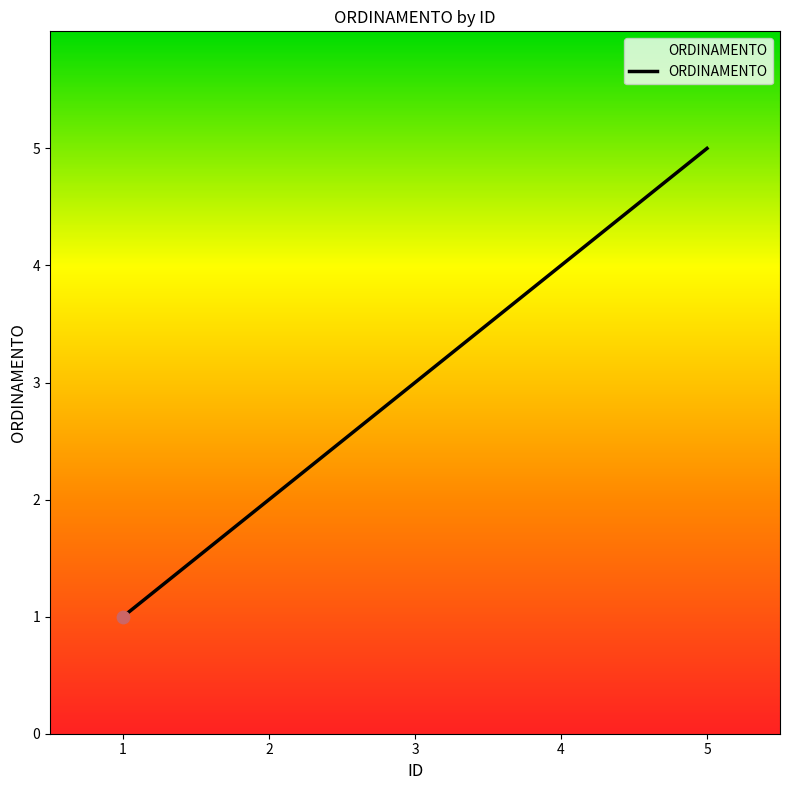

Between 3 and 5, which is larger?

5